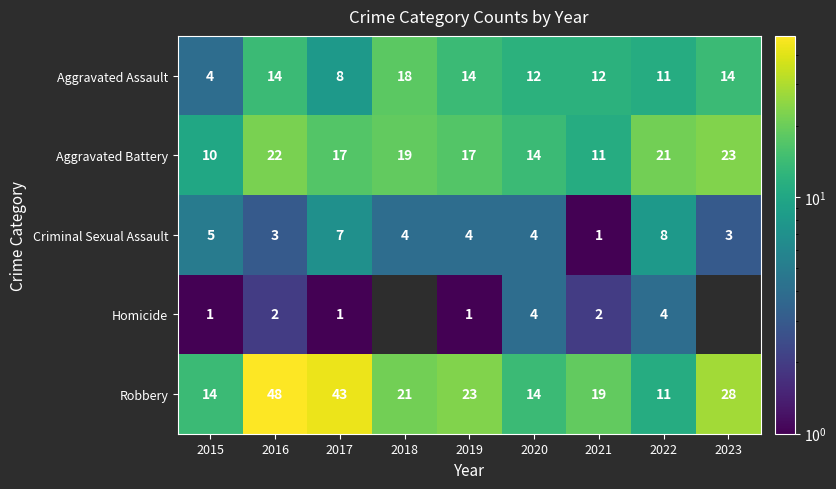

Where is Aggravated Assault nearest to the value 11?

2022